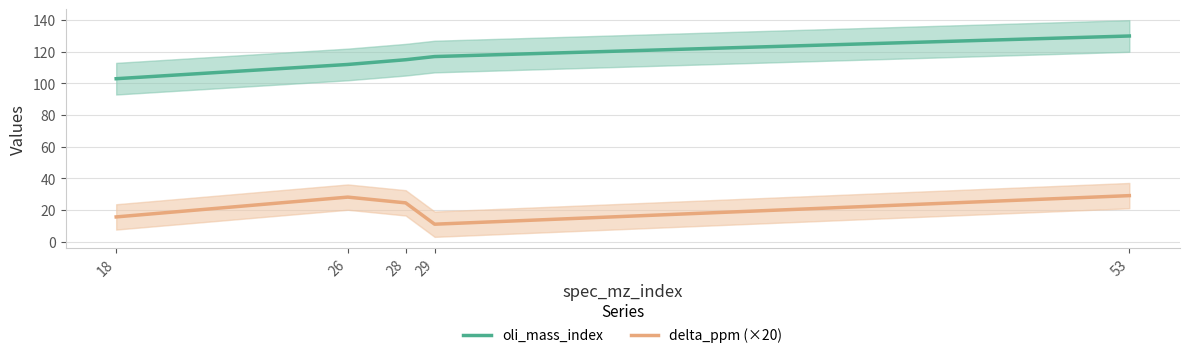

Reading left to right, what are all the values shown in this chart?

oli_mass_index: 103.0	112.0	115.0	117.0	130.0
delta_ppm (×20): 15.6	28.1	24.5	11.0	29.1